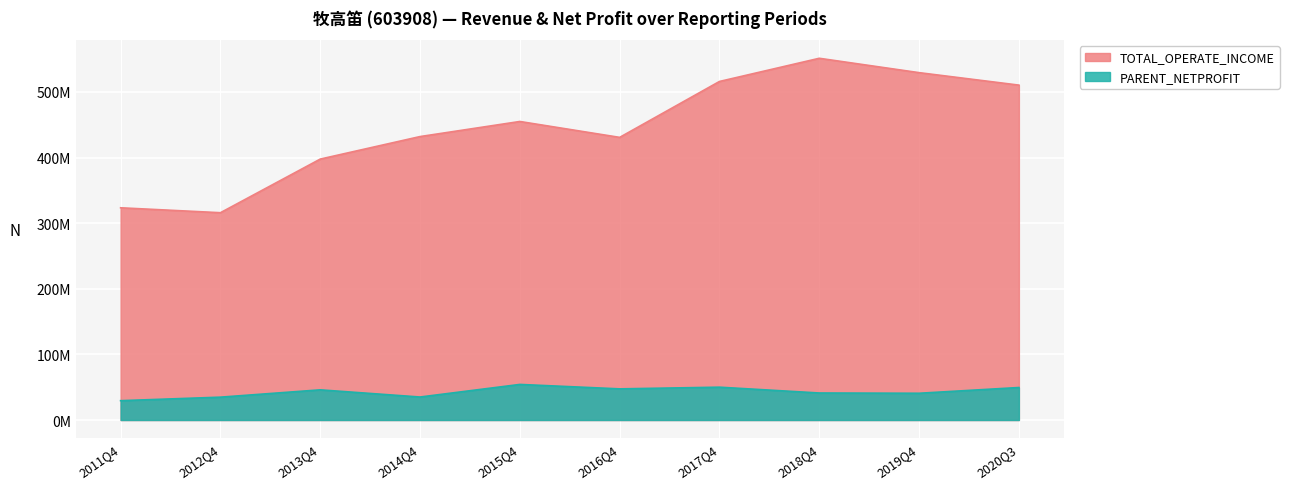

True or false: TOTAL_OPERATE_INCOME has more than 0 interior local peaks.

True